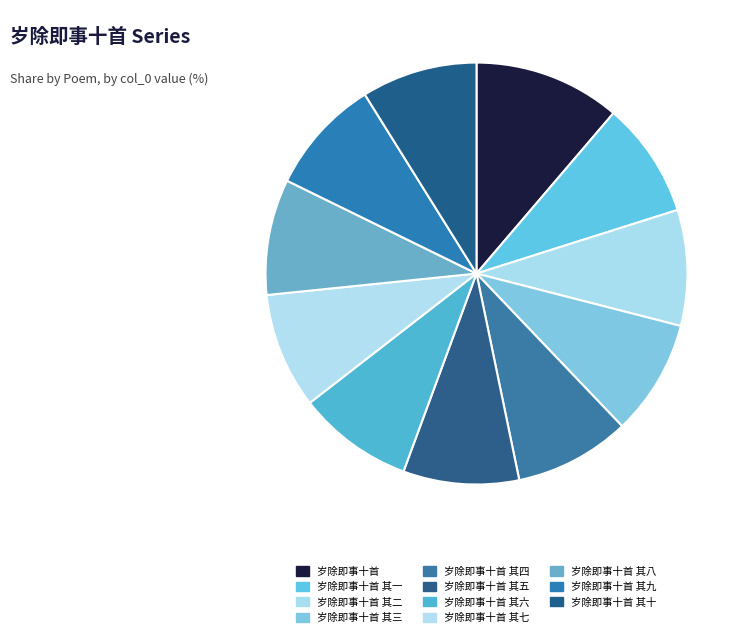

Does any single category account for the majority?

No